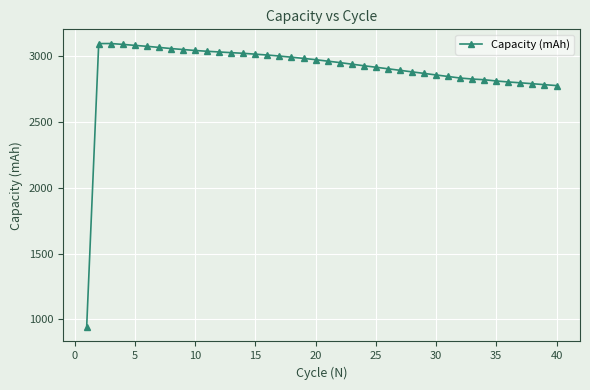

What is the value of the 19th point from the left?

2979.5